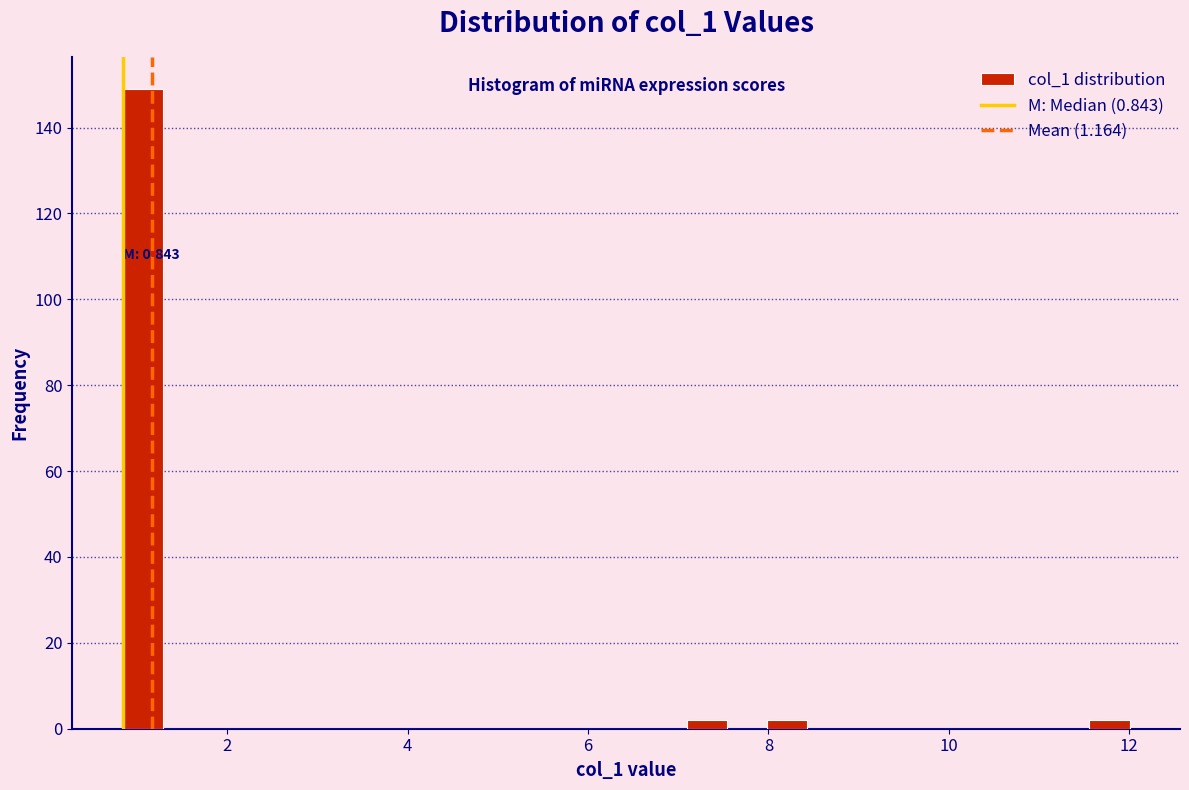

Read against the x-axis, roughly where is the centre of the tallest bar?

1.0